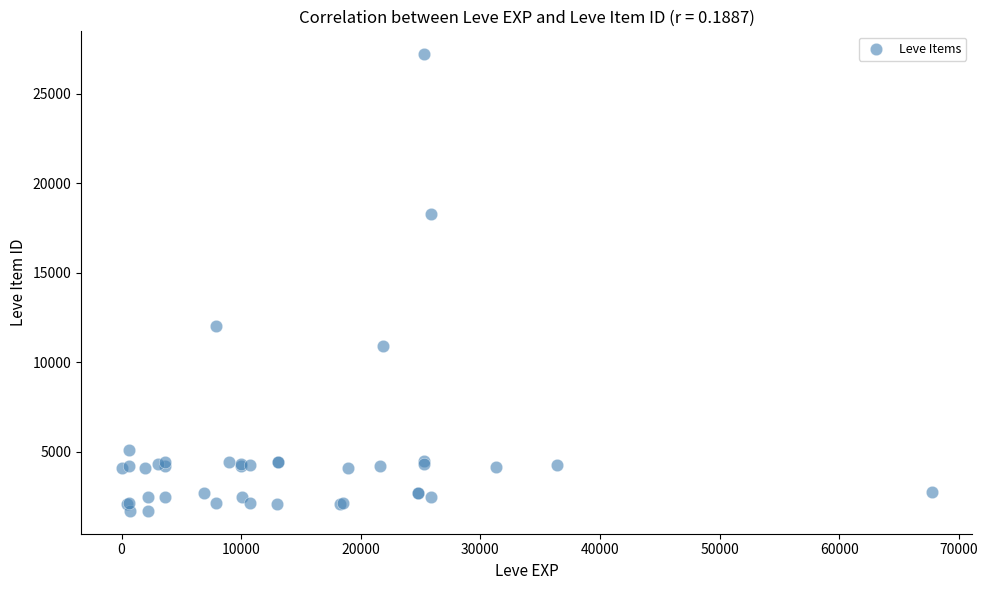

What Y value in the scatter plot is closest to 14448?

12018